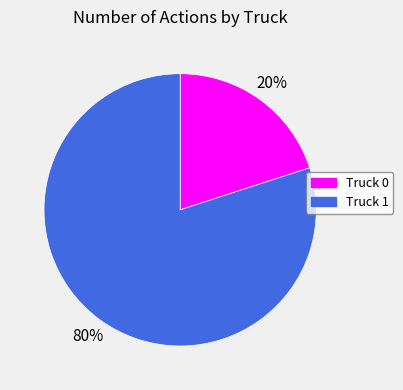

Which has a higher value, Truck 1 or Truck 0?

Truck 1